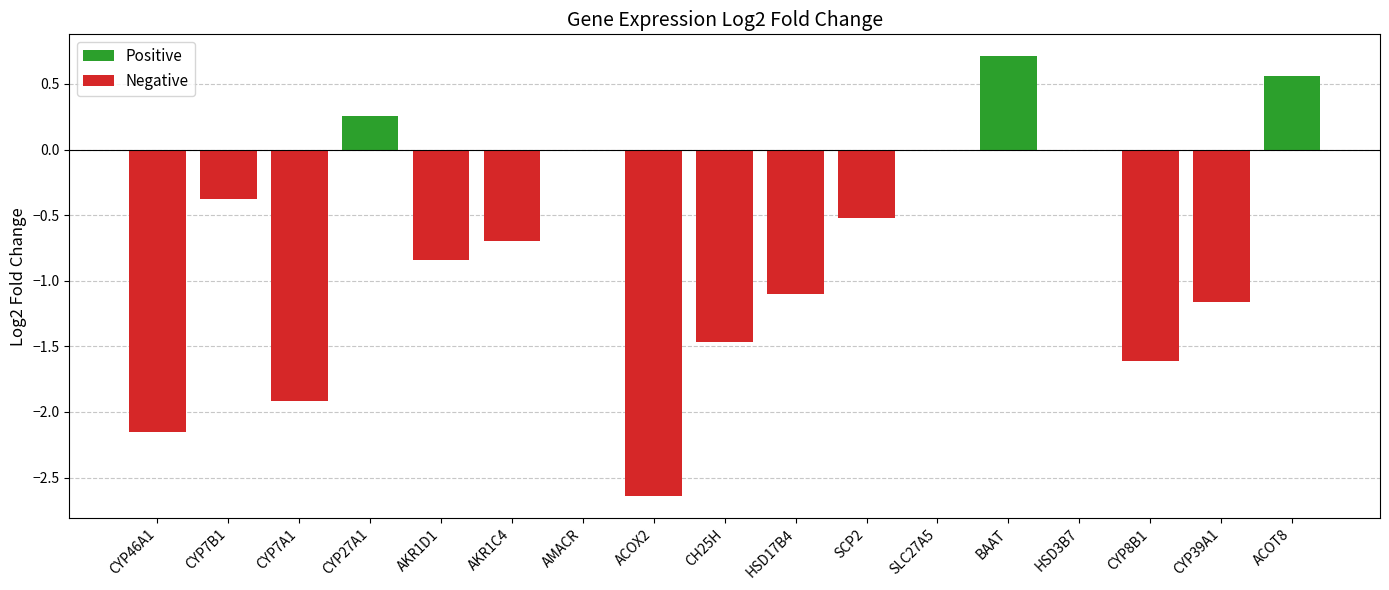

Does the chart contain any negative values?

Yes